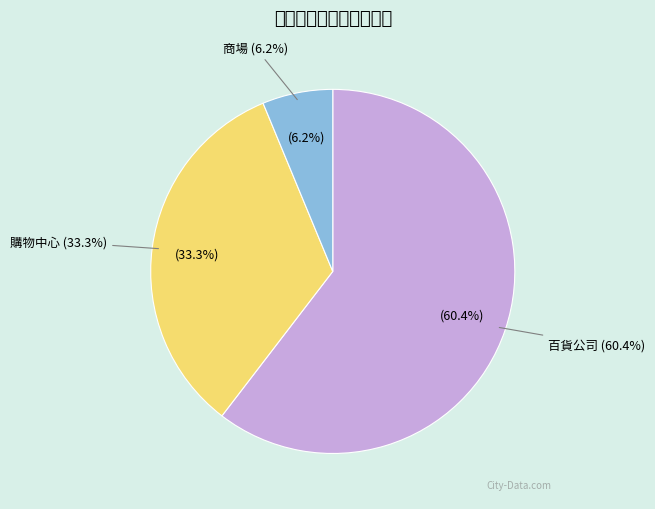

Rank the categories by value from lowest to highest.

商場, 購物中心, 百貨公司